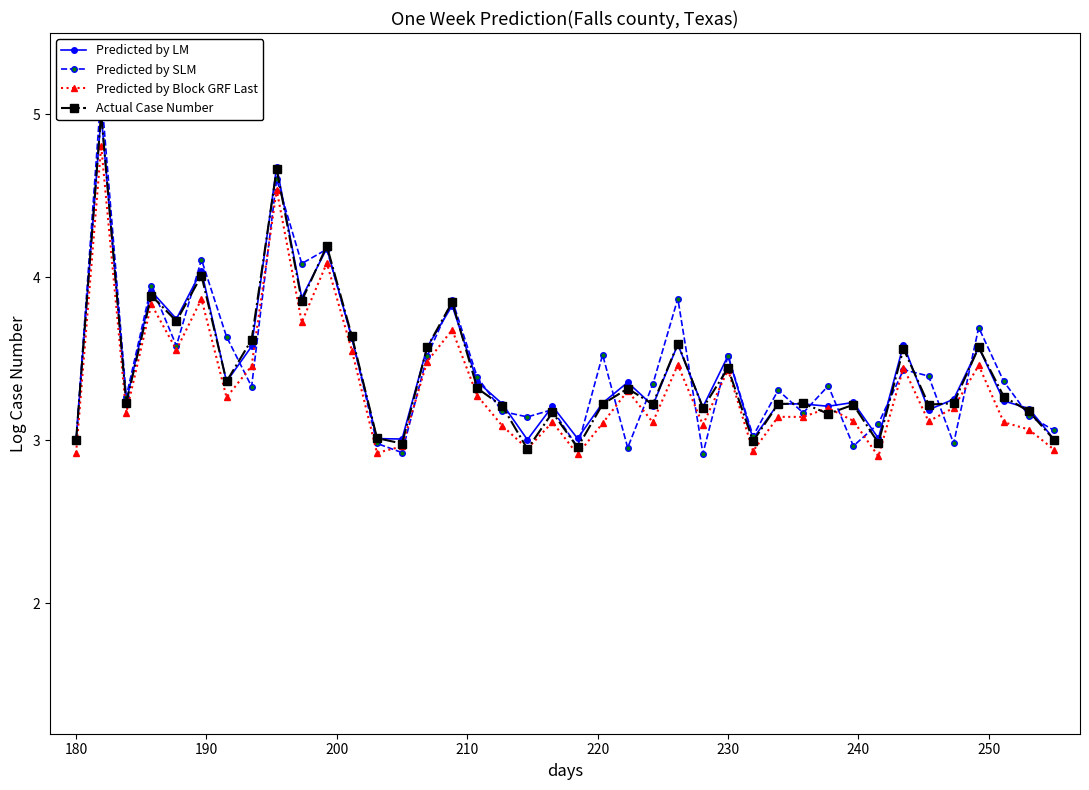

What is the difference between the maximum and minimum values in the Predicted by Block GRF Last series?

1.9